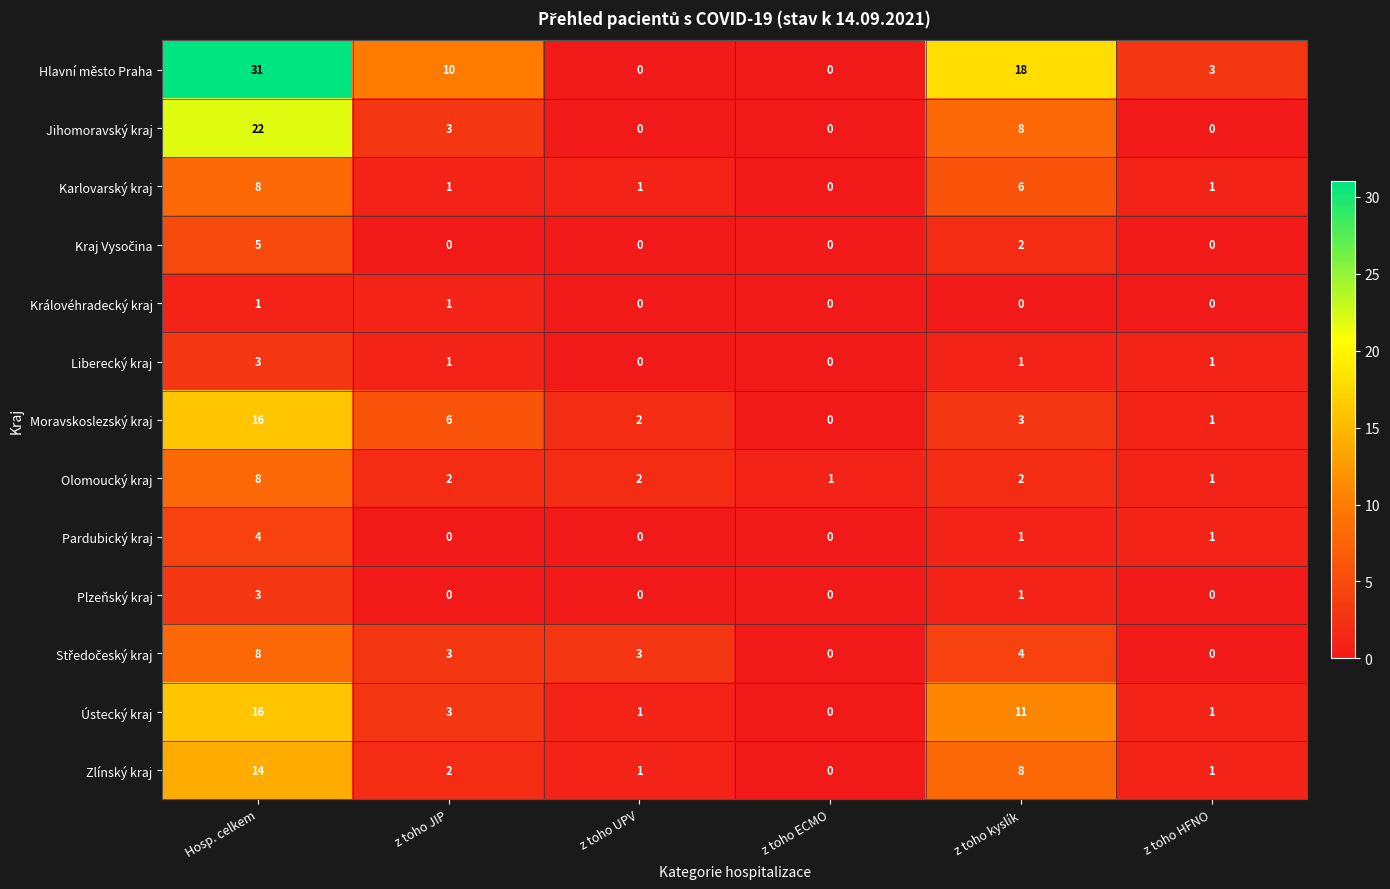

The Hlavní město Praha series shows 1 at z toho HFNO. True or false?

False